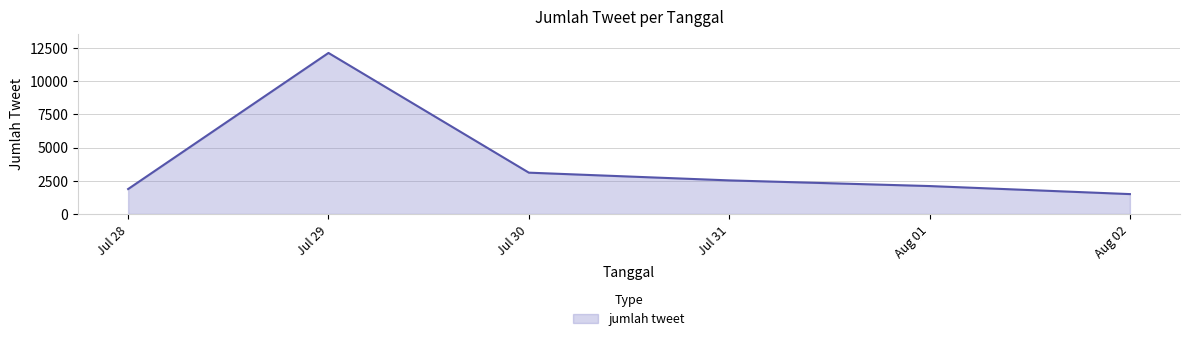

What is the change in value from Jul 28 to Aug 02?

-380